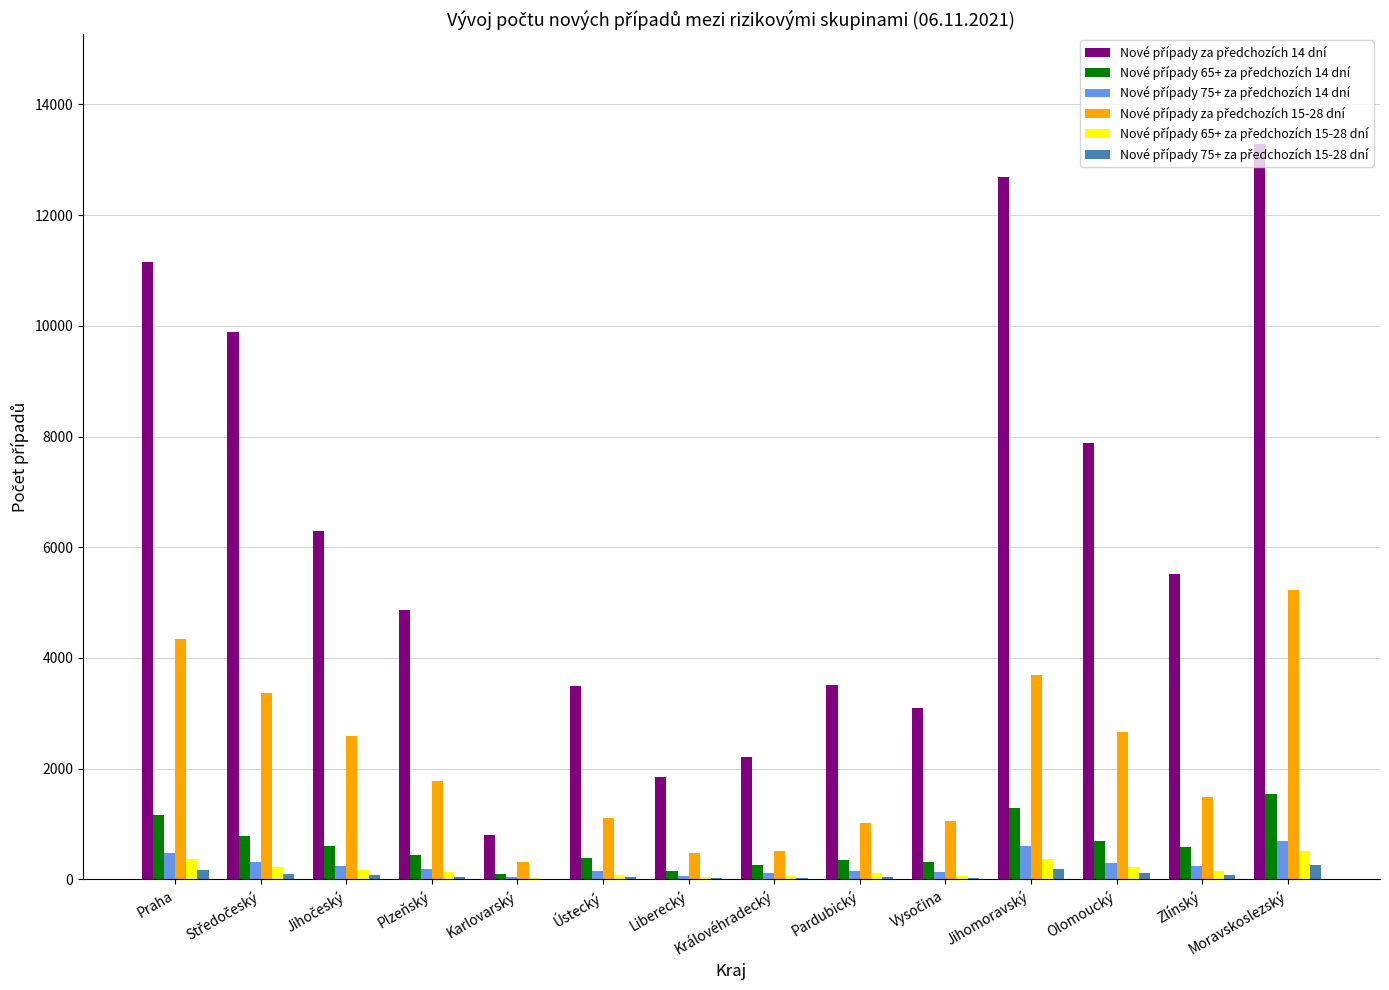

At which category is the sum across all series the highest?

Moravskoslezský